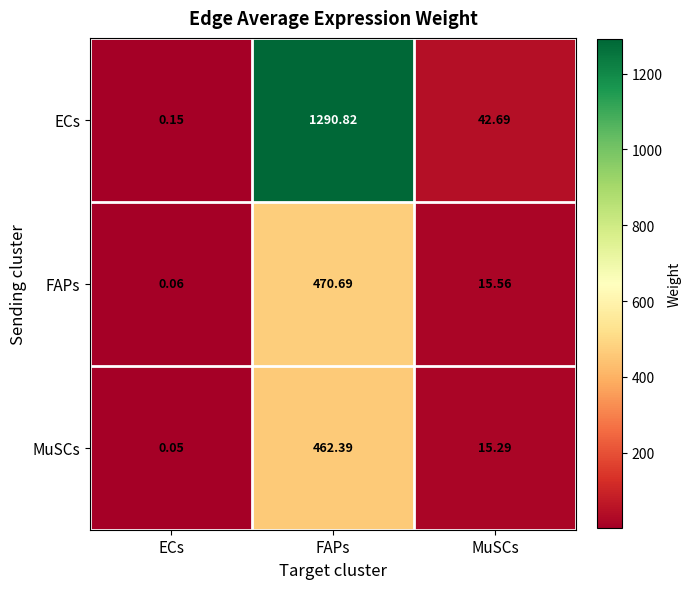

At ECs, list the series in order from smallest to largest.

MuSCs, FAPs, ECs